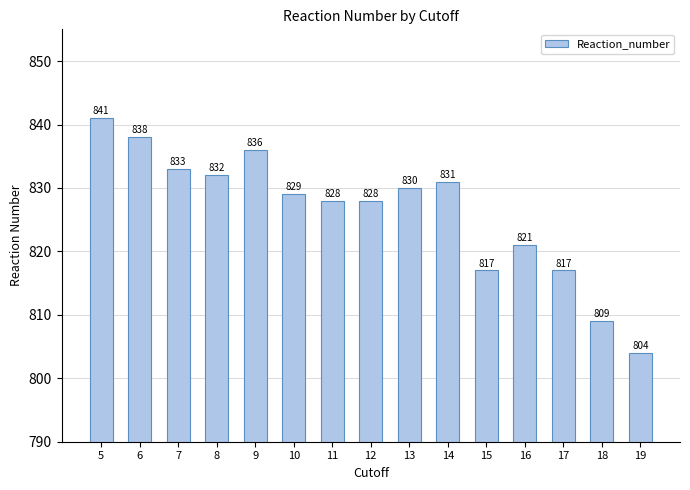

Between 10 and 9, which is larger?

9